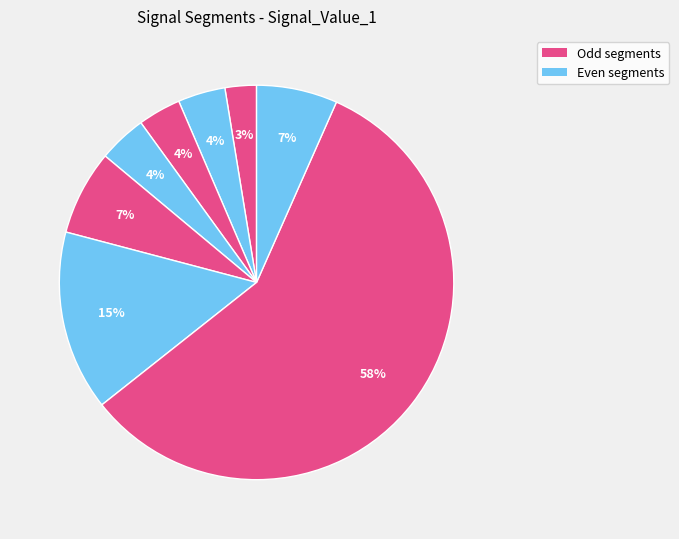

Count the number of slices in the pie.

8